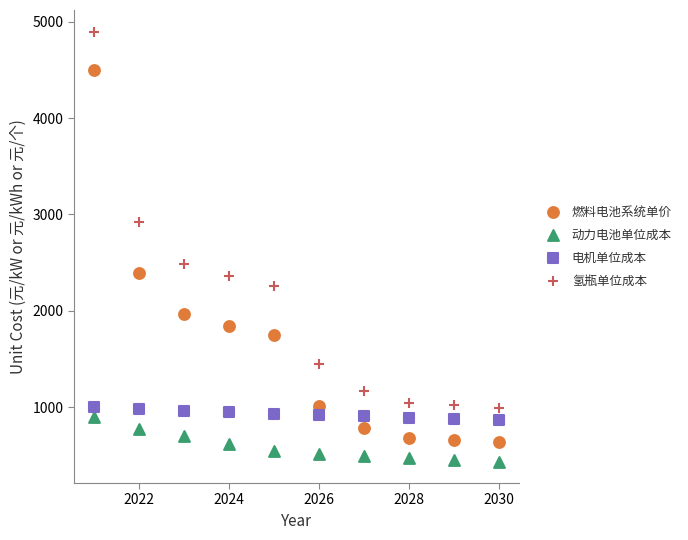

Across all data points, what is the range of X values (max minus min)?

9.0